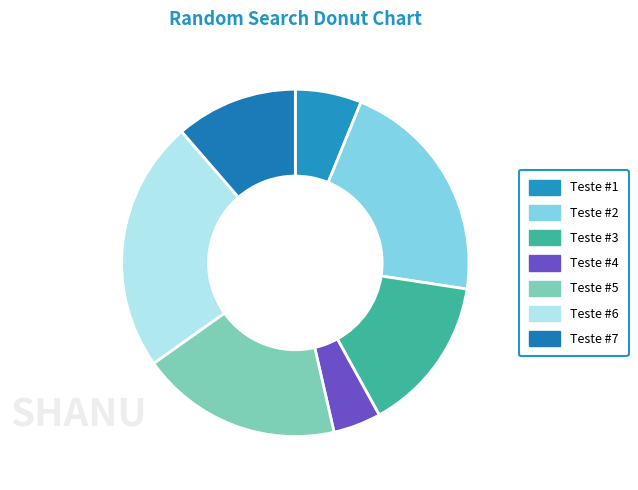

Does Teste #5 account for over 50% of the chart?

No